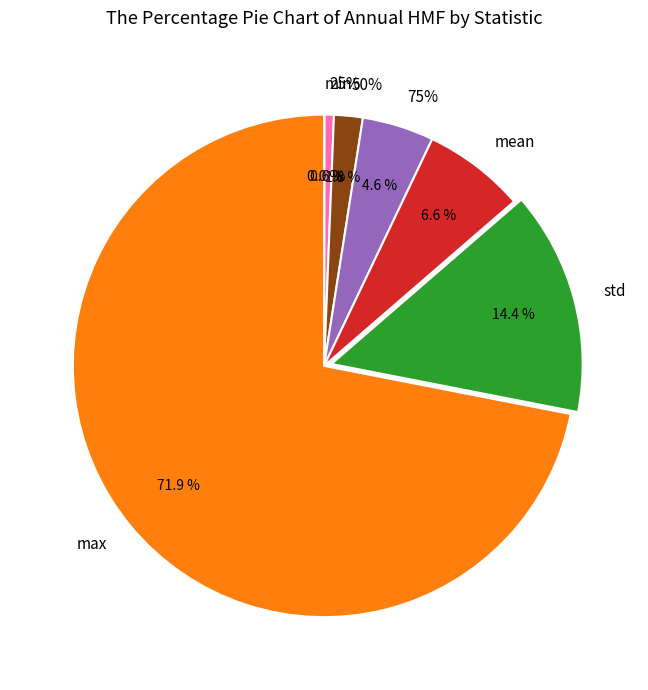

True or false: std accounts for 9% of the total.

False